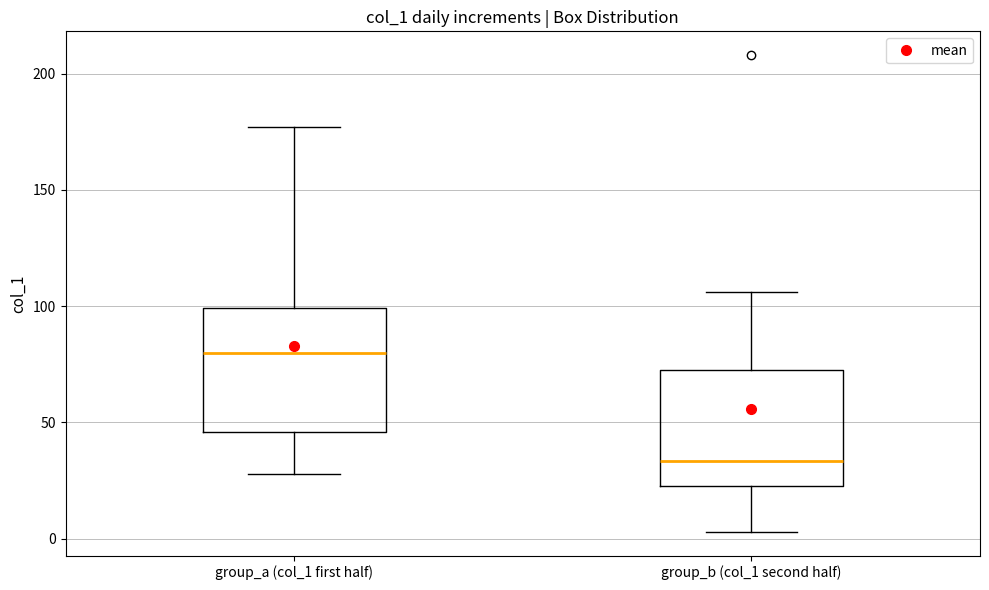

Where does the median line of the box for group_b (col_1 second half) sit on the y-axis? The values are not printed on the chart, so give them approximately, as read against the axis.

35